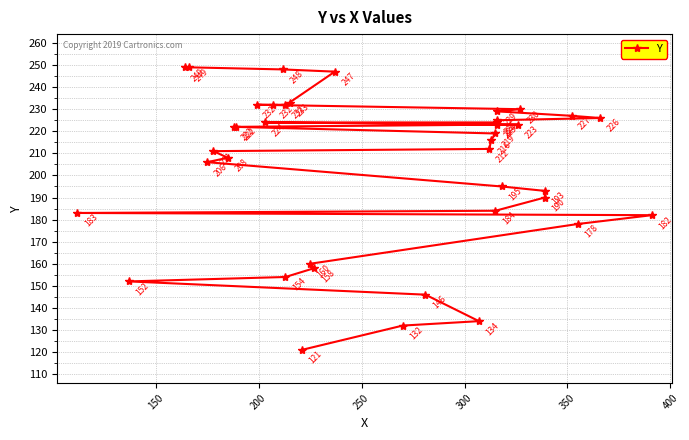

How many values are below 219?

20